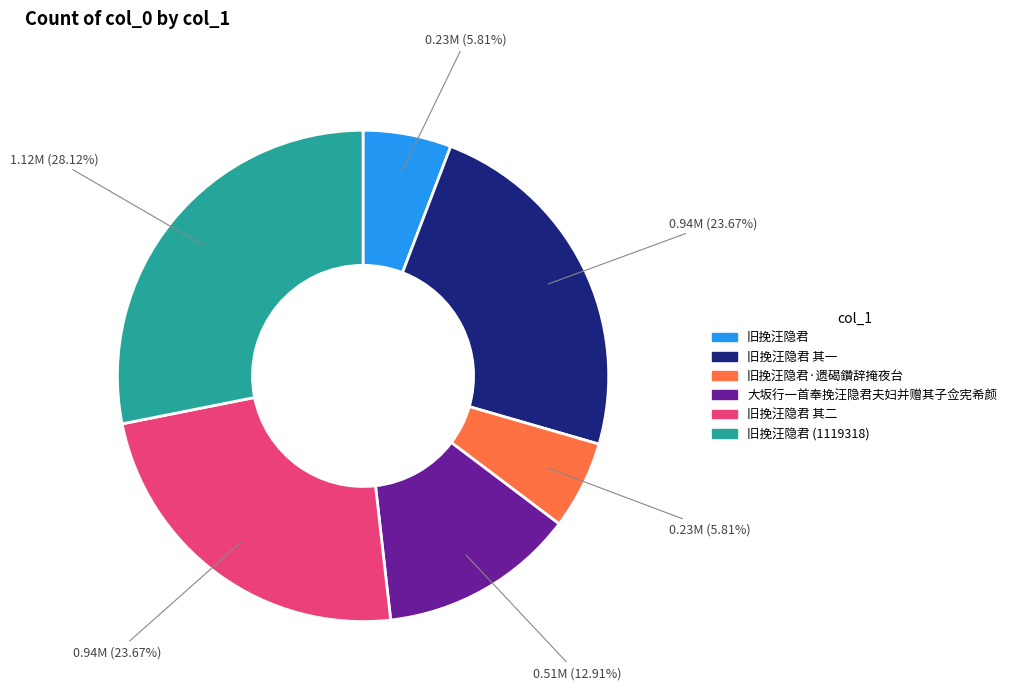

Does any single category account for the majority?

No